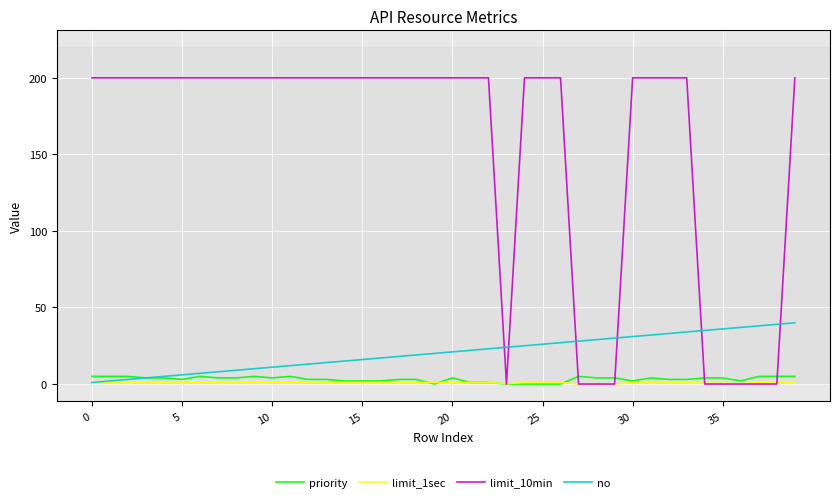

What is the difference between the maximum and second lowest values in the priority series?

5.0